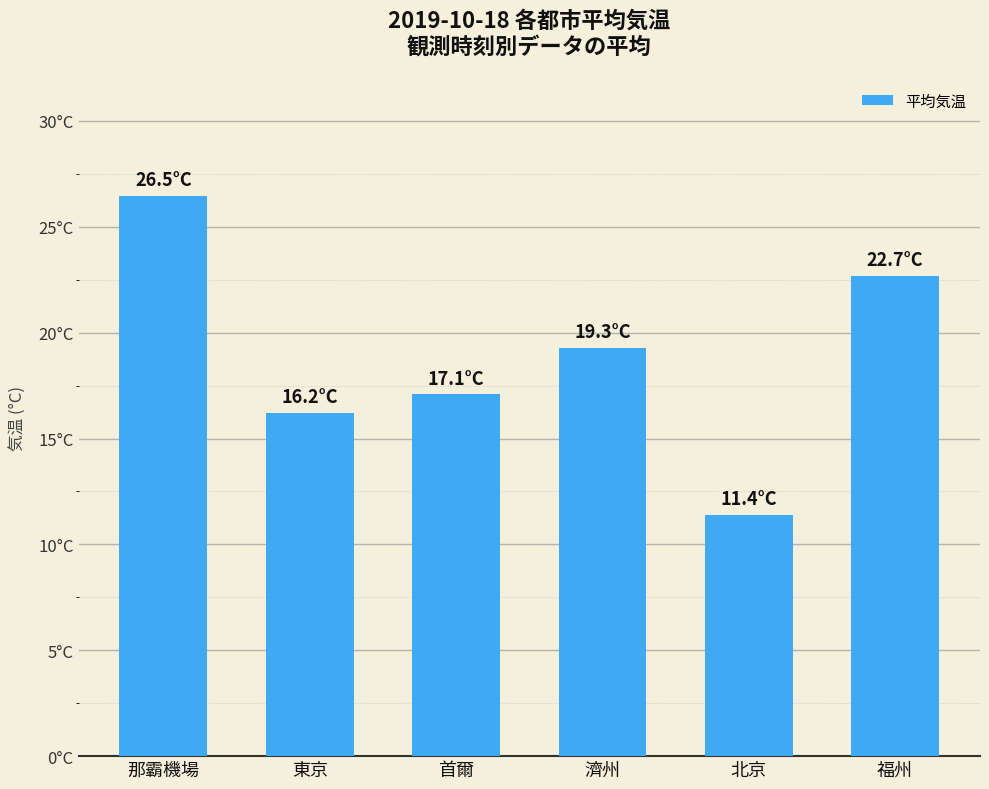

Rank the categories by value from lowest to highest.

北京, 東京, 首爾, 濟州, 福州, 那霸機場